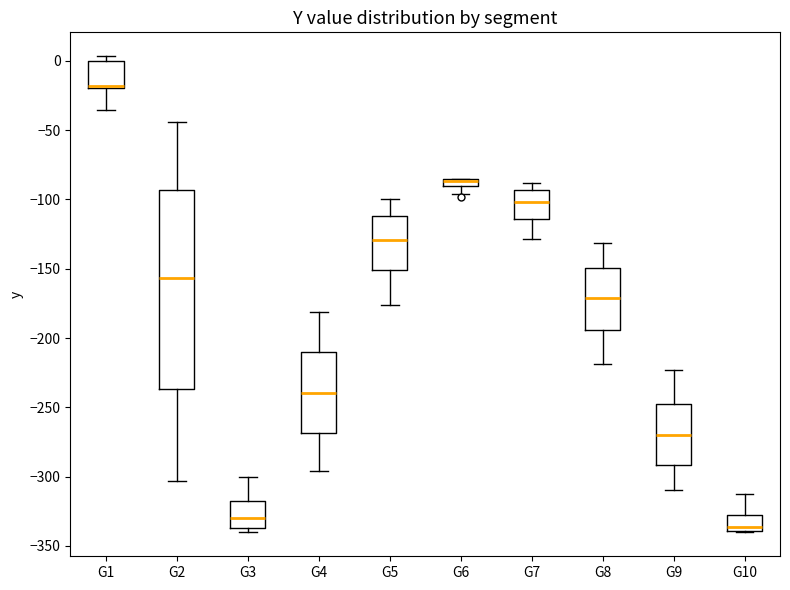

Where is the upper edge of the box for G2 on the y-axis? The values are not printed on the chart, so give them approximately, as read against the axis.

-95